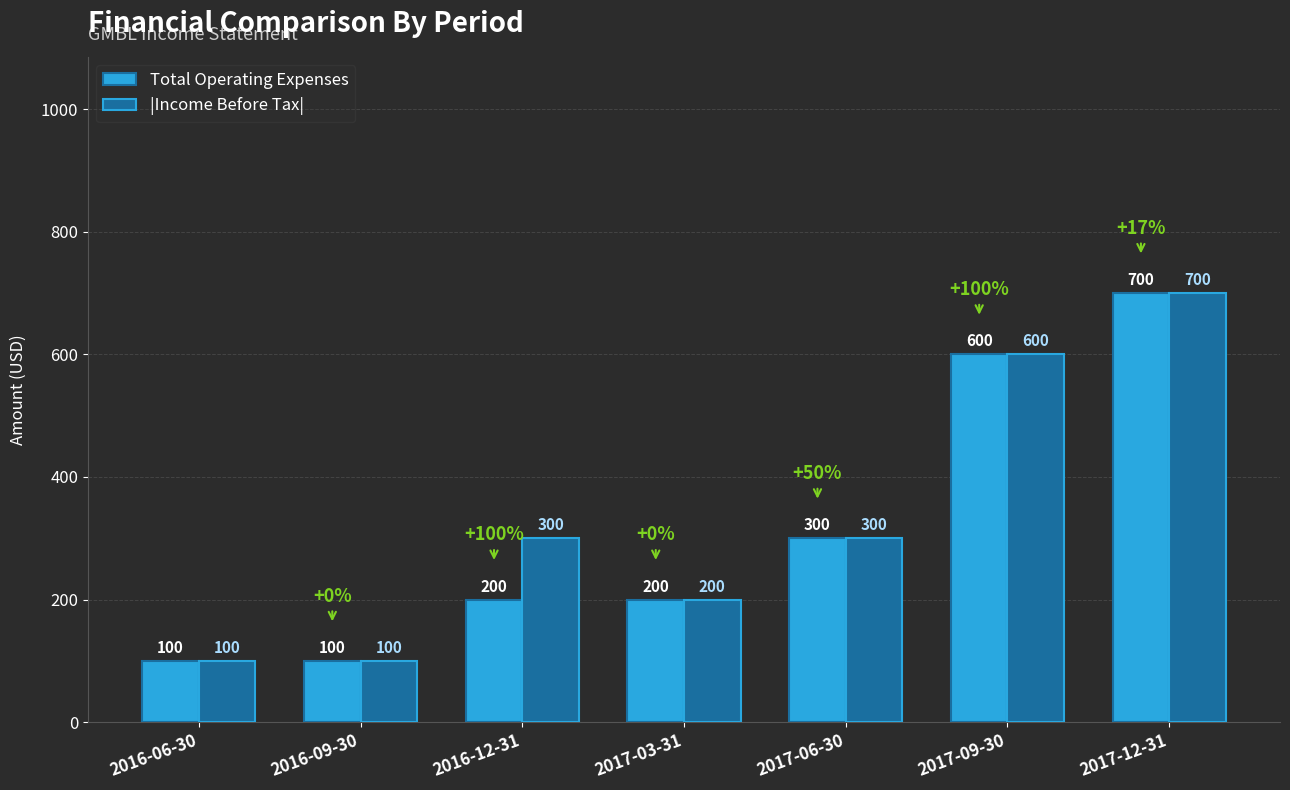

Which series changed the most between 2016-12-31 and 2017-03-31?

|Income Before Tax|